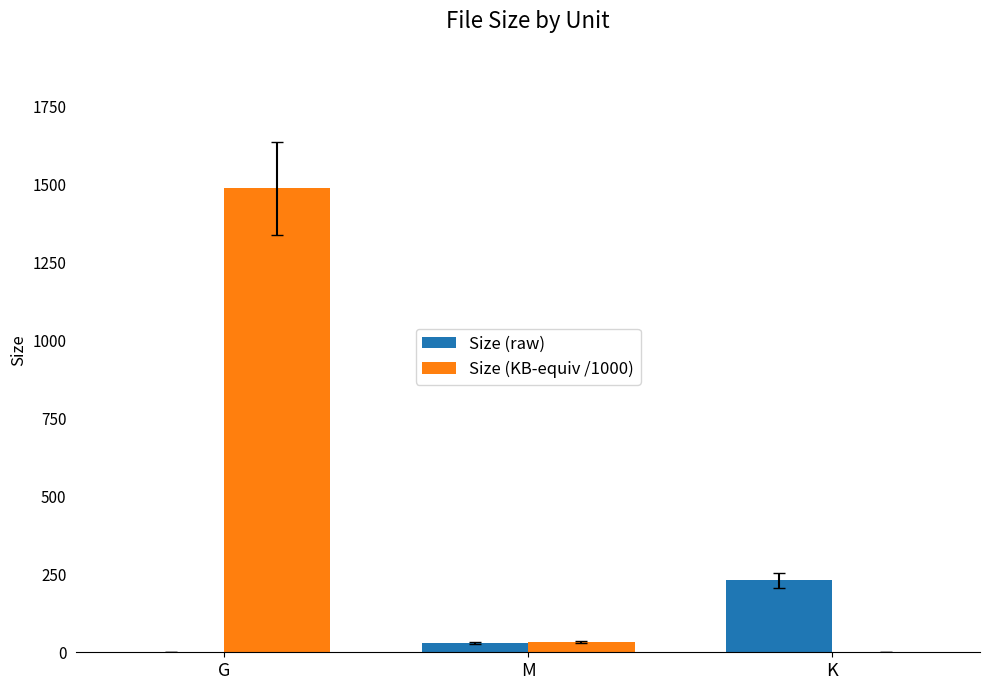

True or false: Size (KB-equiv /1000) has a value of 2266.5 at G.

False